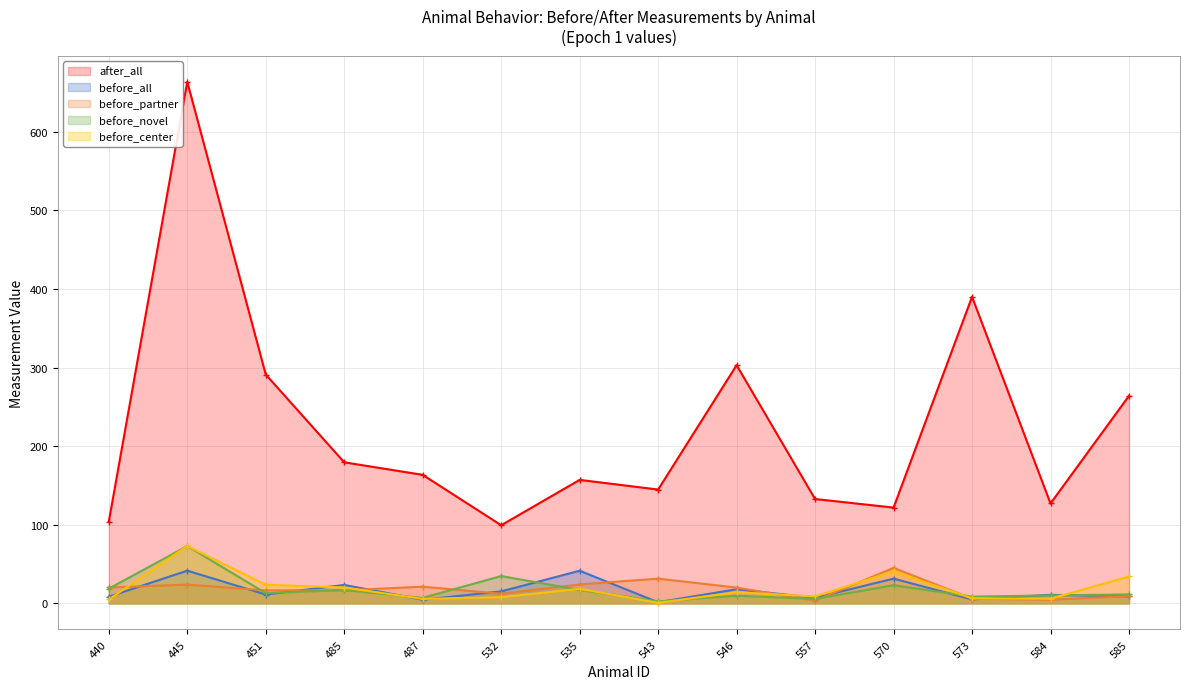

What is the sum of all before_center values?

265.3